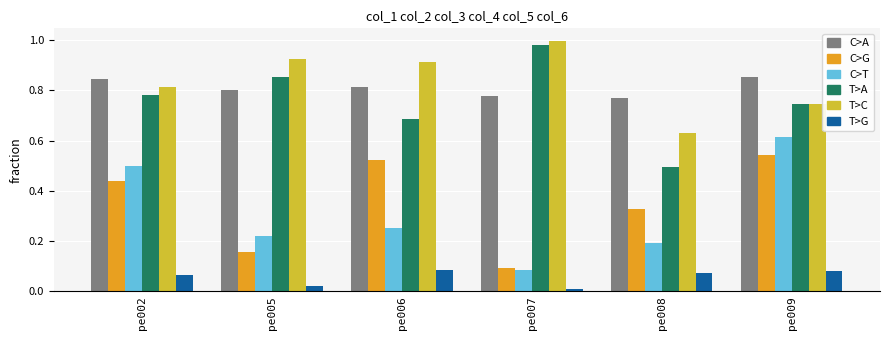

At which category is the sum across all series the highest?

pe009